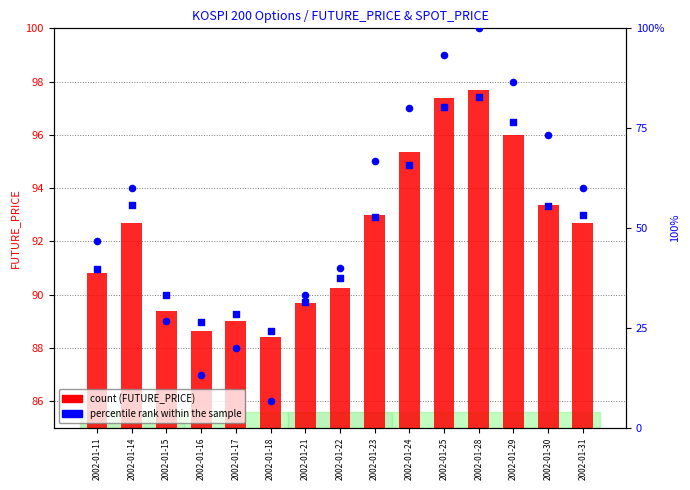

Which series reaches the minimum Y coordinate?

percentile rank within the sample